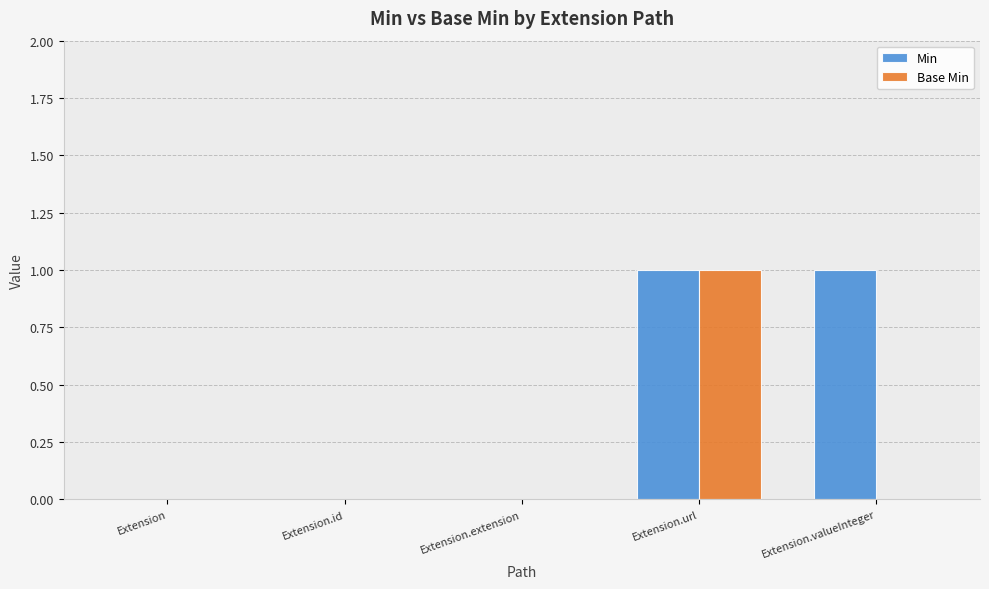

What are all the series names shown in the legend?

Min, Base Min